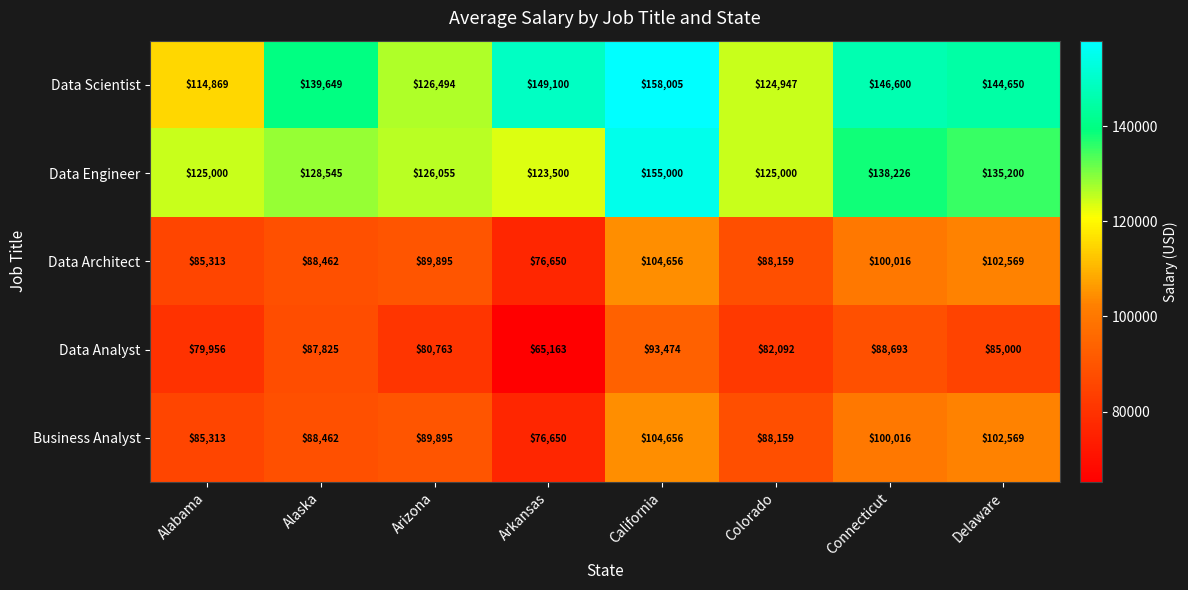

What is the difference between the maximum and minimum values in the Business Analyst series?

28006